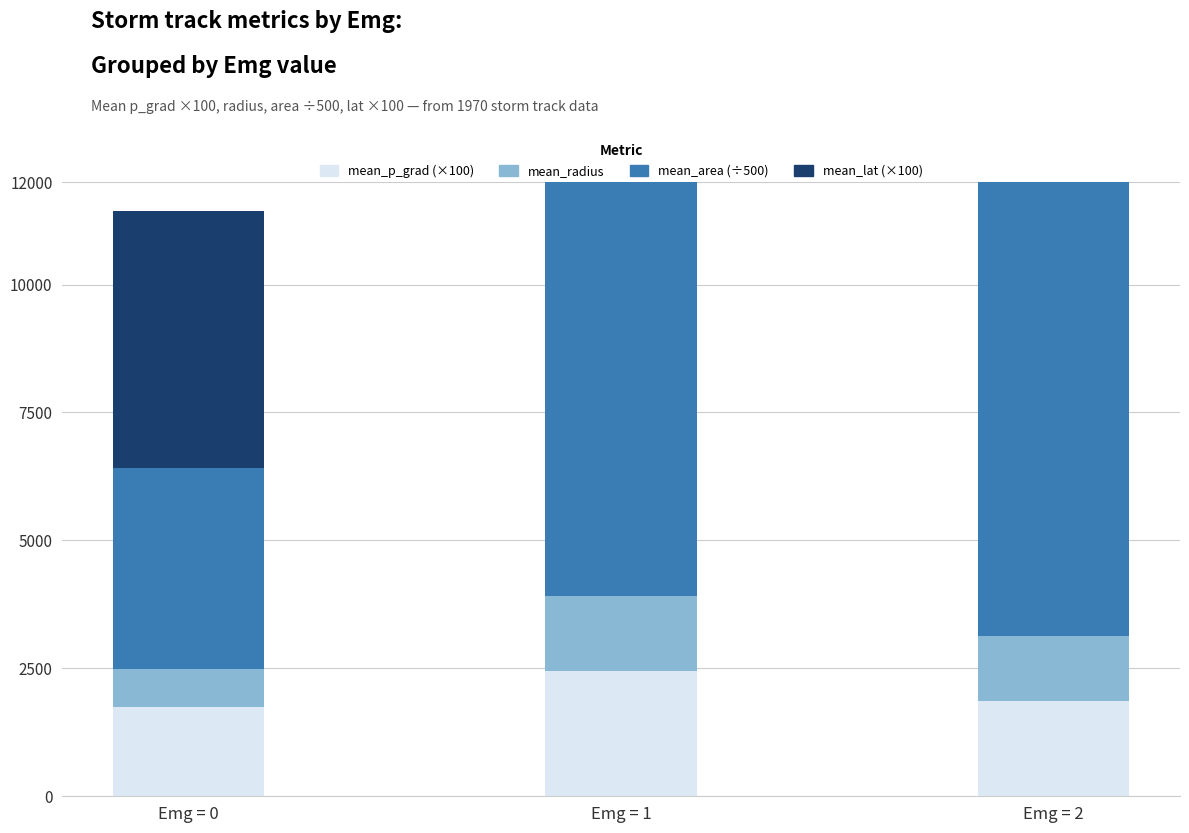

At which category does the chart reach its minimum across all series?

Emg = 0